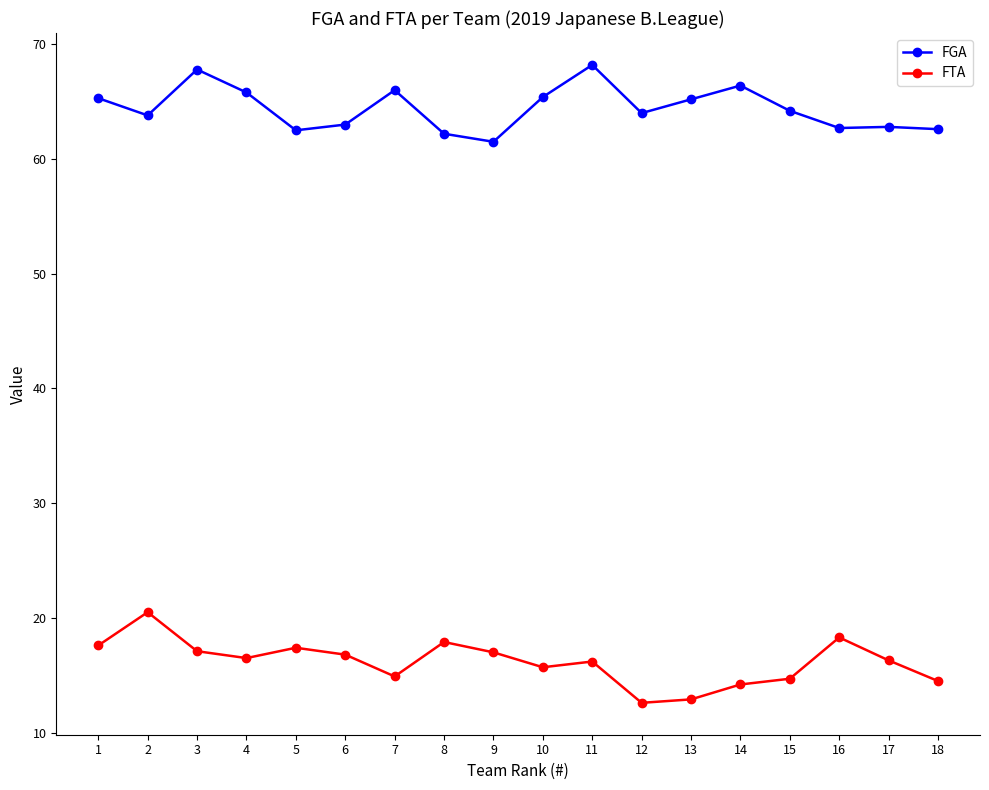

What is the value of the FTA point at the 11th from the left?

16.2